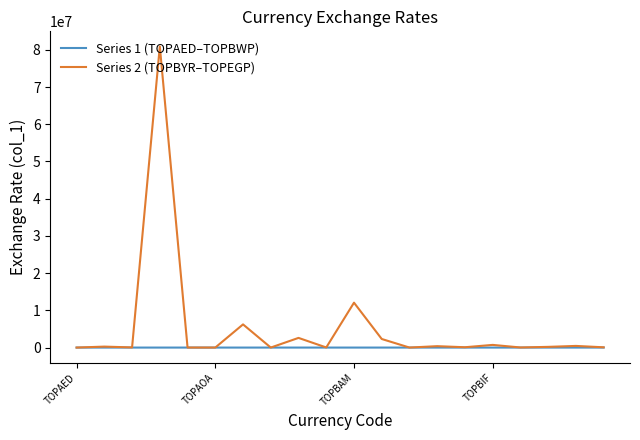

List the series in order of their peak value, lowest first.

Series 1 (TOPAED–TOPBWP), Series 2 (TOPBYR–TOPEGP)